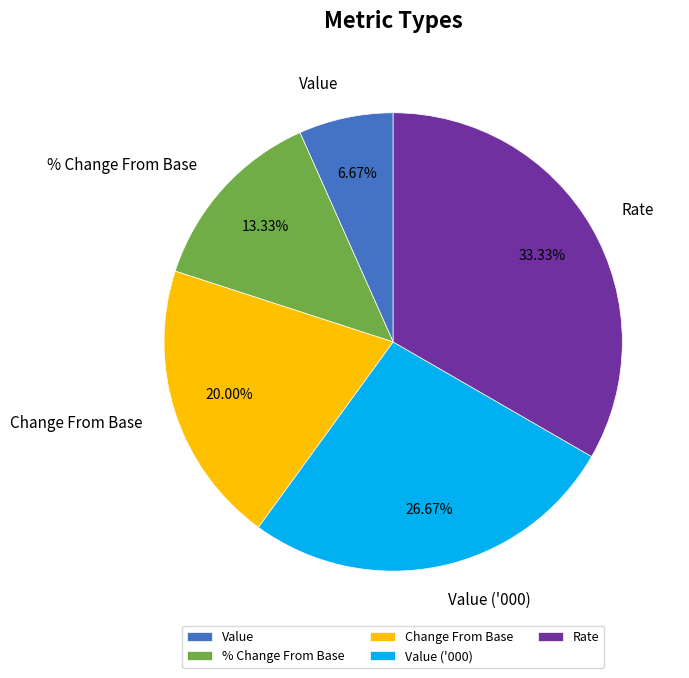

What percentage is the Value slice, to the nearest percent?

7%